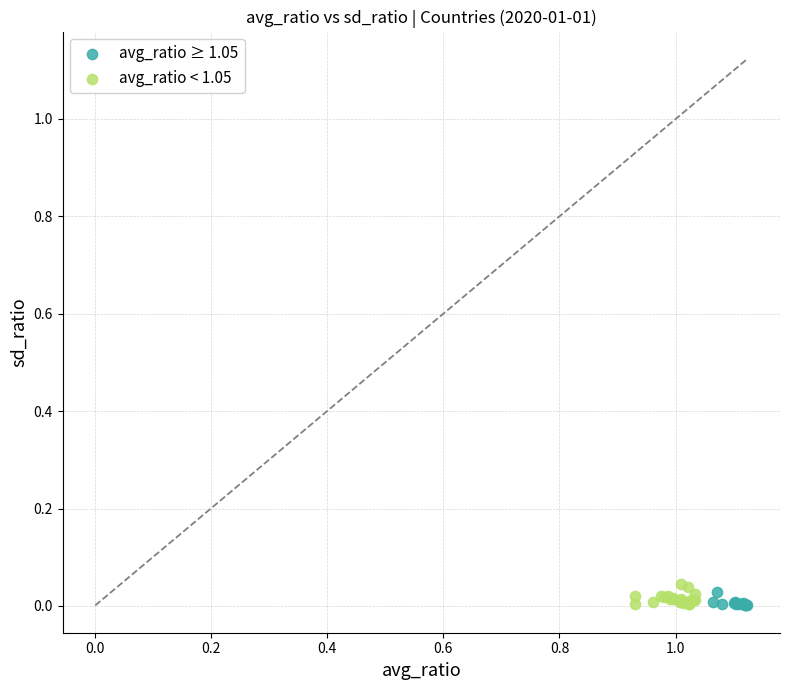

Which series has the widest spread of Y values?

avg_ratio < 1.05